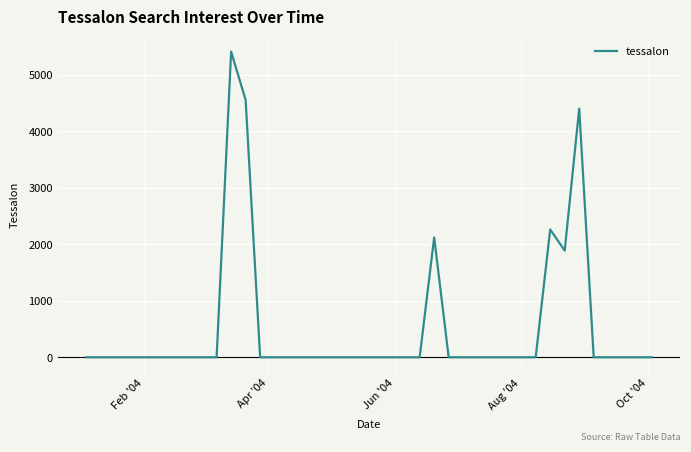

What is the average value?

515.6